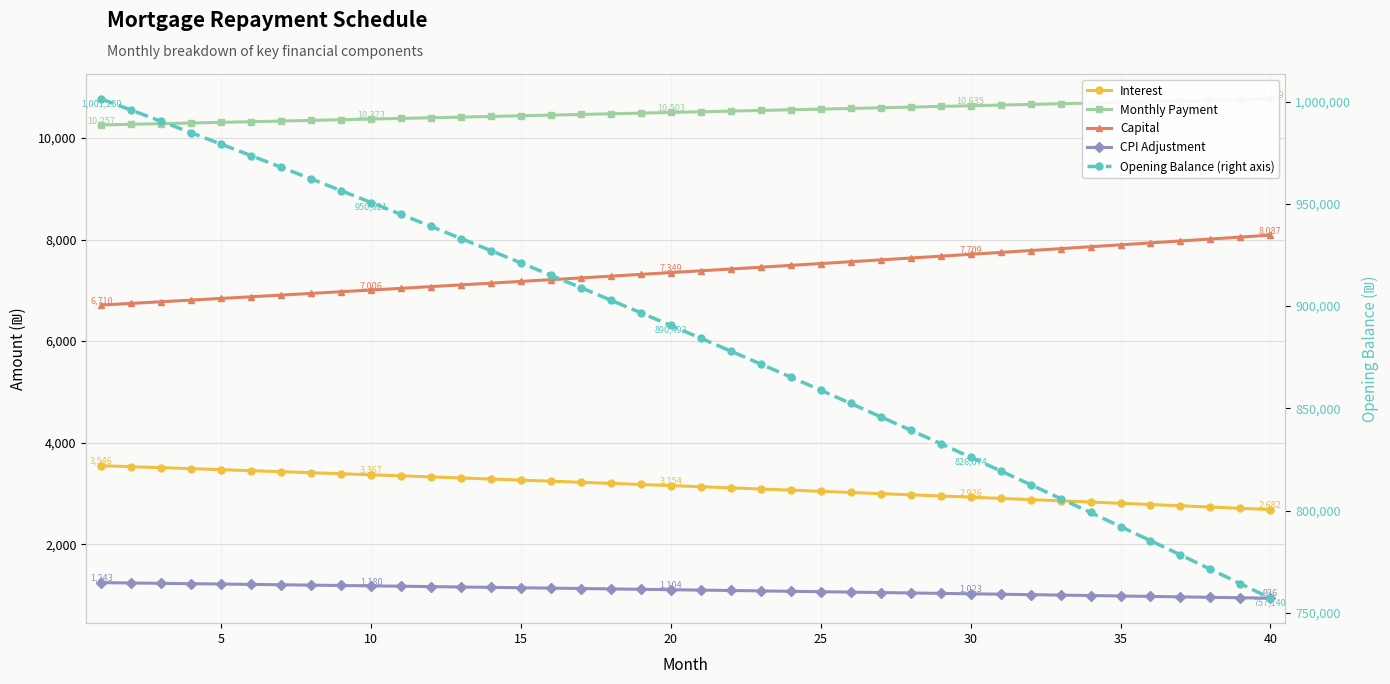

What is the difference between the maximum and minimum values in the Capital series?

1376.6